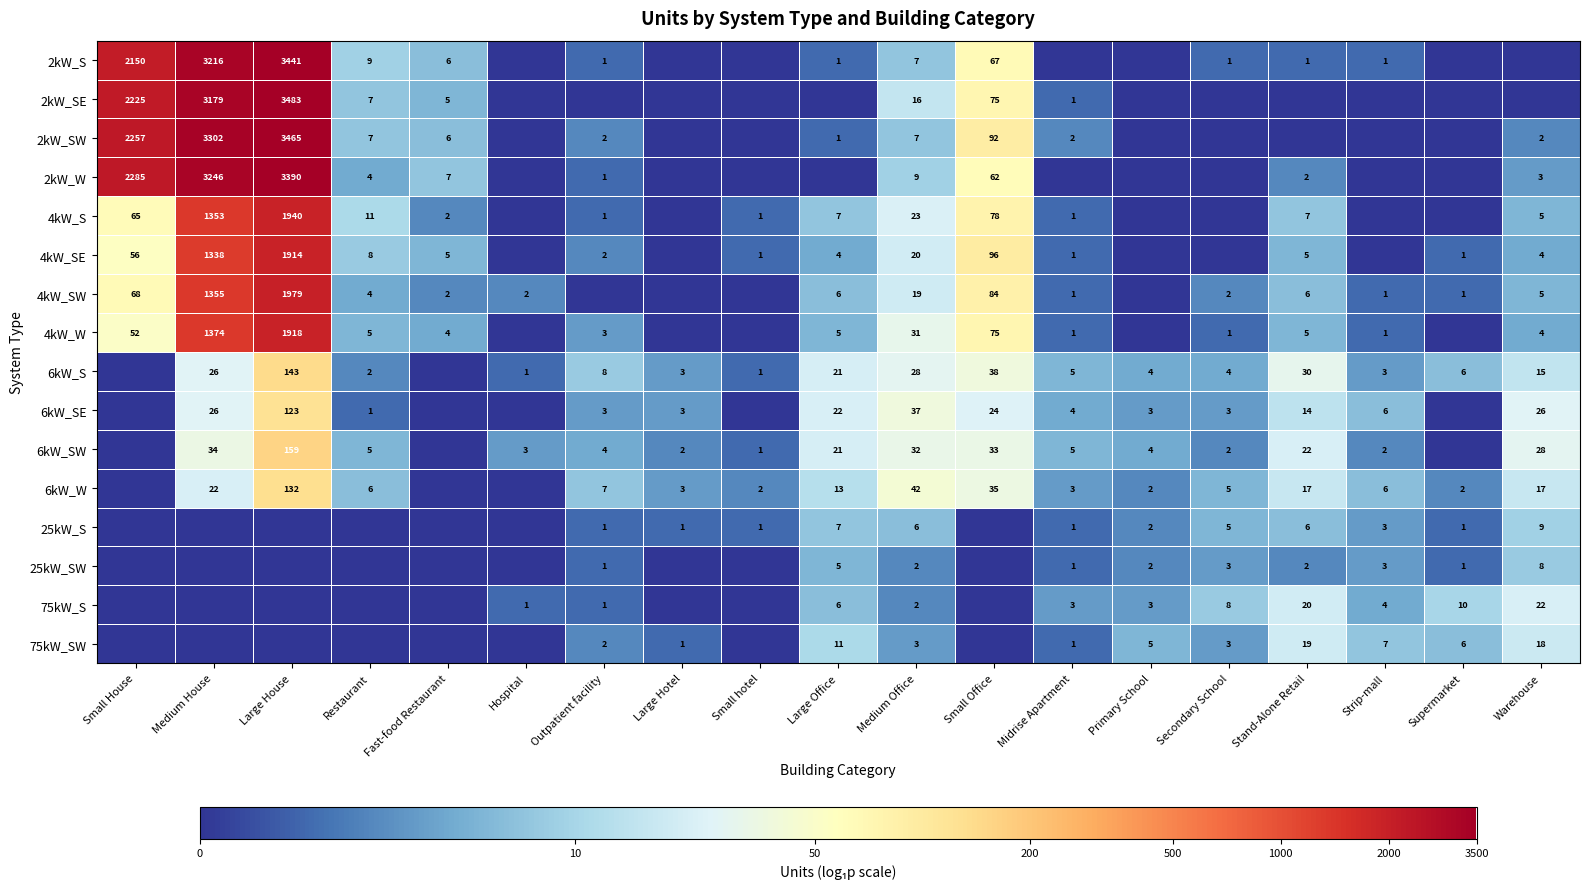

What is the sum of the 6kW_SW values at Warehouse and Stand-Alone Retail?

50